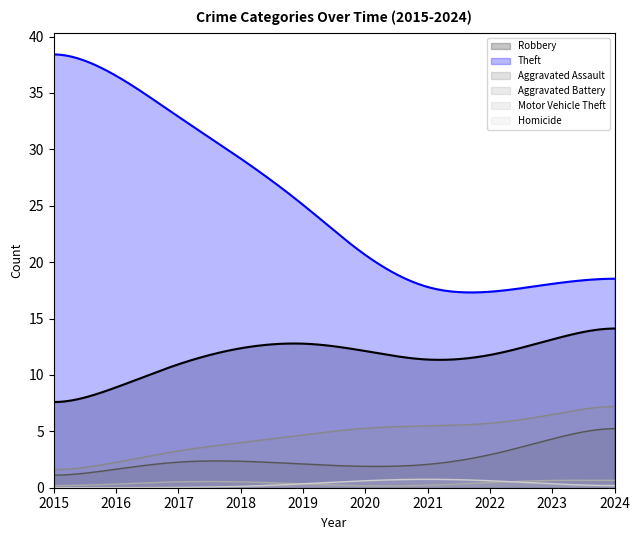

How many lines are shown in the chart?

6